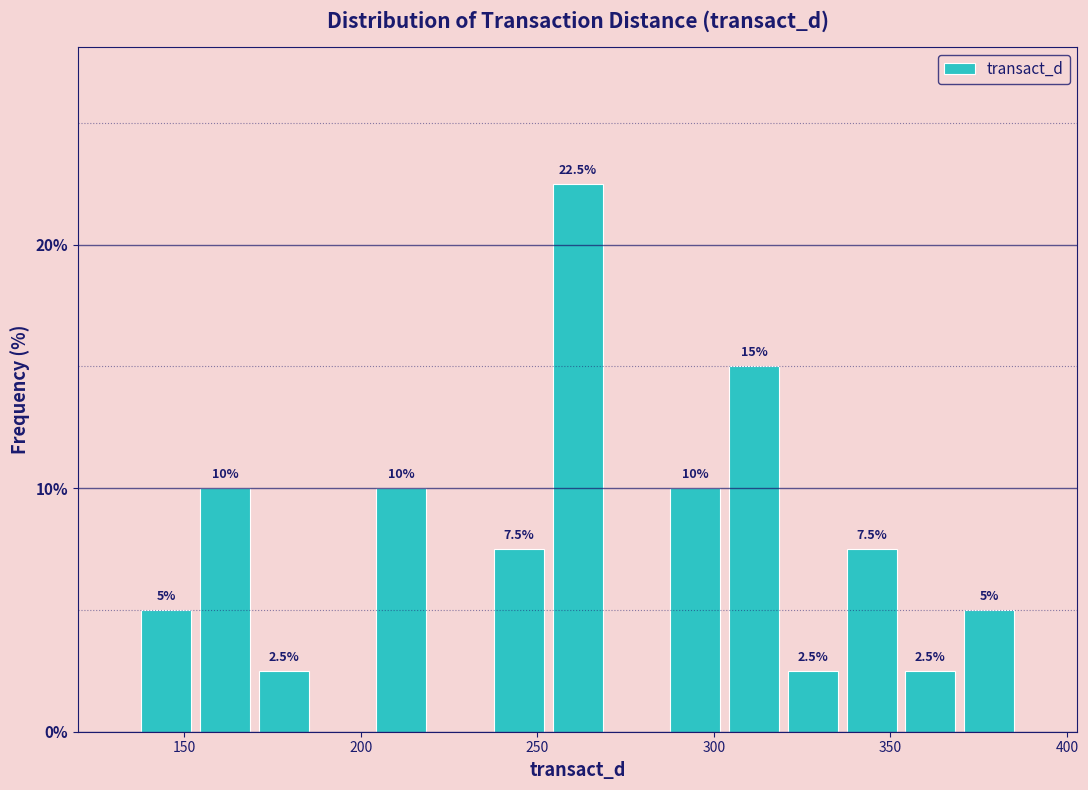

Around what value on the x-axis is the tallest bar? Give the approximate position of its centre, as read against the axis.

260